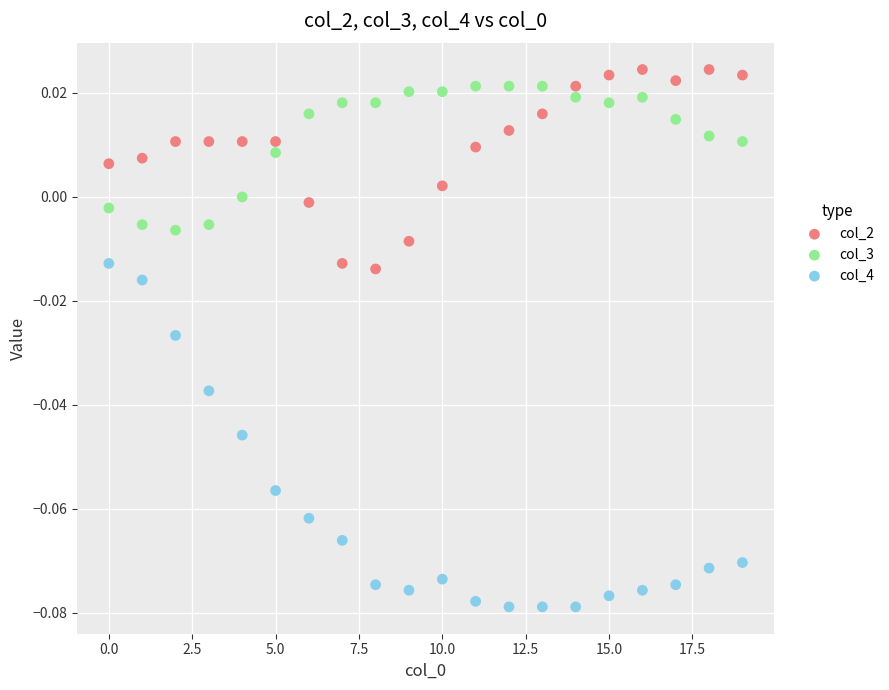

Which series reaches the minimum Y coordinate?

col_4